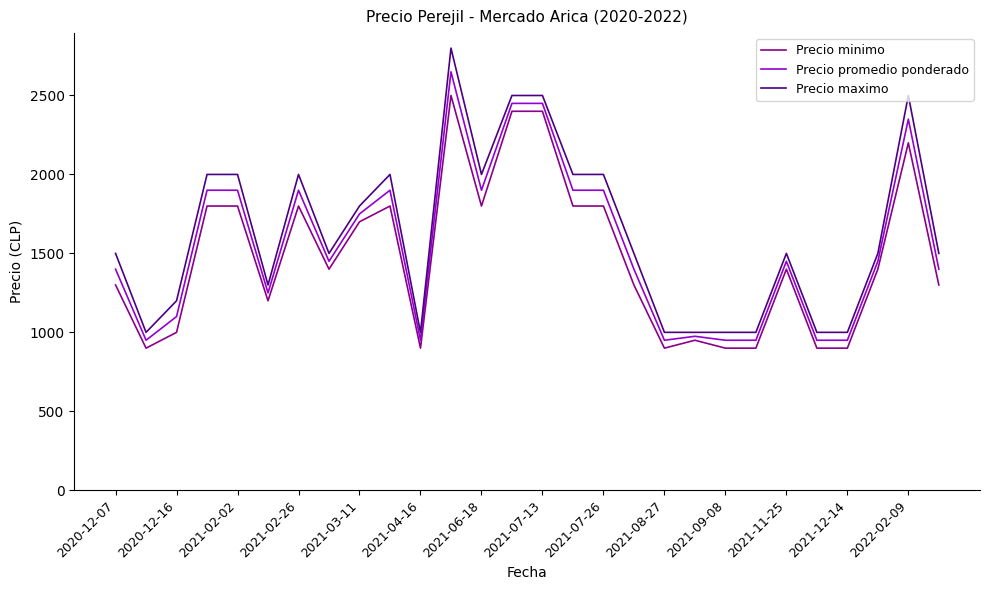

List the series in order of their peak value, lowest first.

Precio minimo, Precio promedio ponderado, Precio maximo